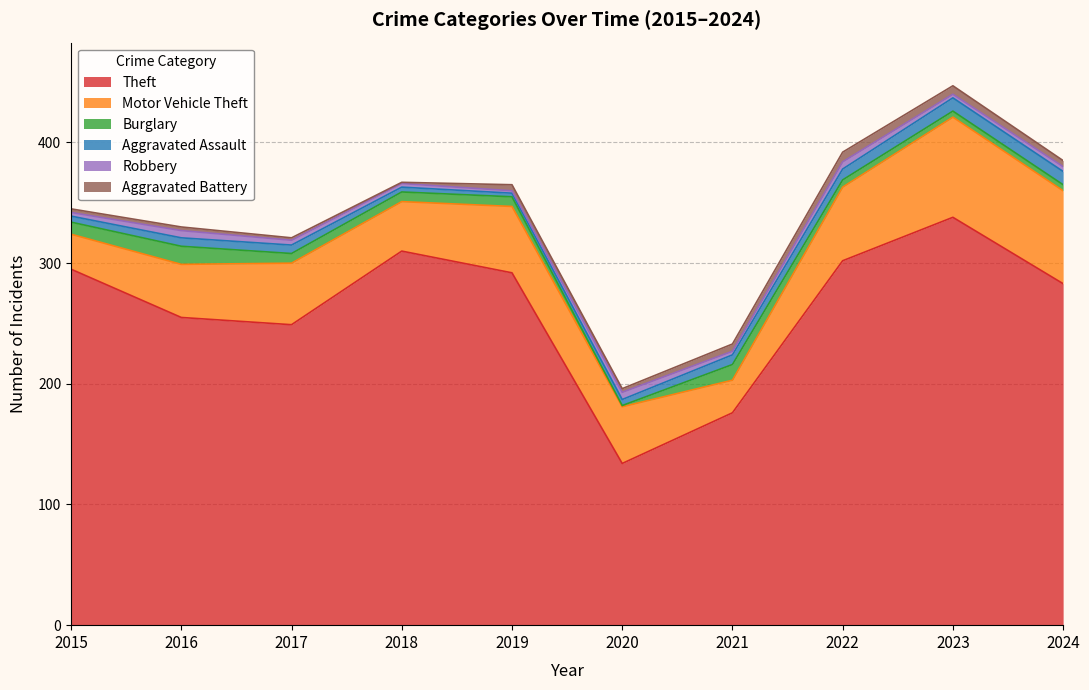

How many data points in Burglary are less than 8?

4